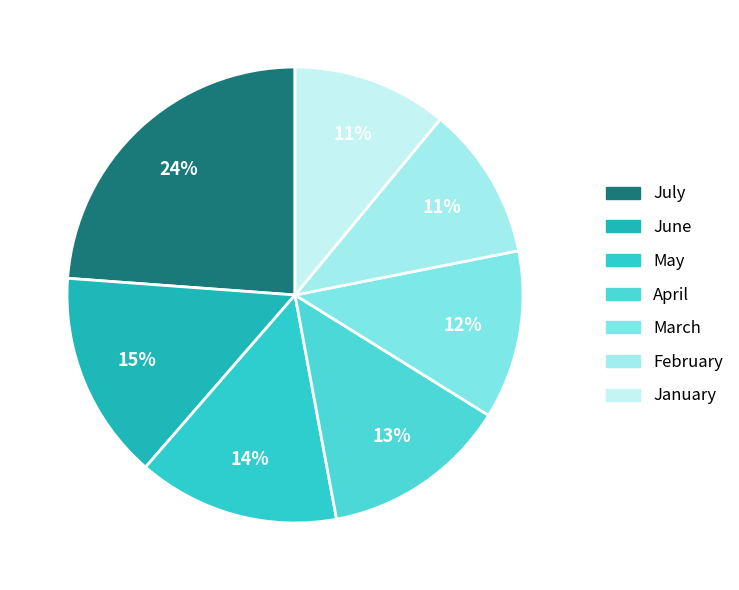

Which slice is the largest?

July